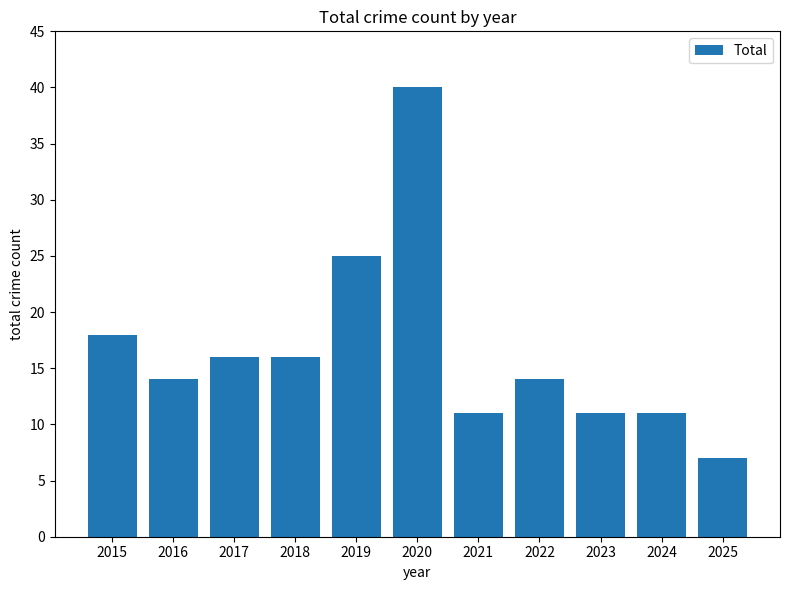

True or false: the data shows 16 at 2018.

True